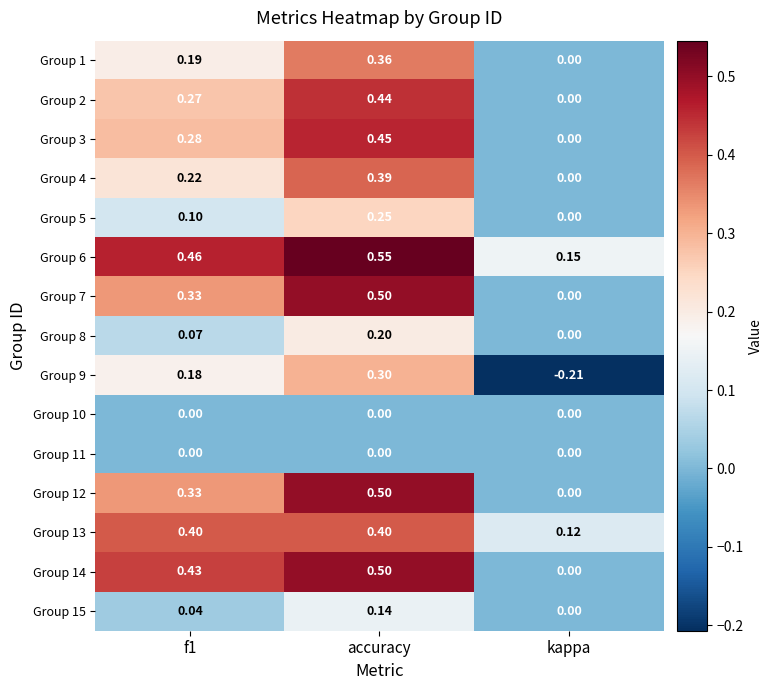

Which series has the largest range (max minus min)?

Group 9